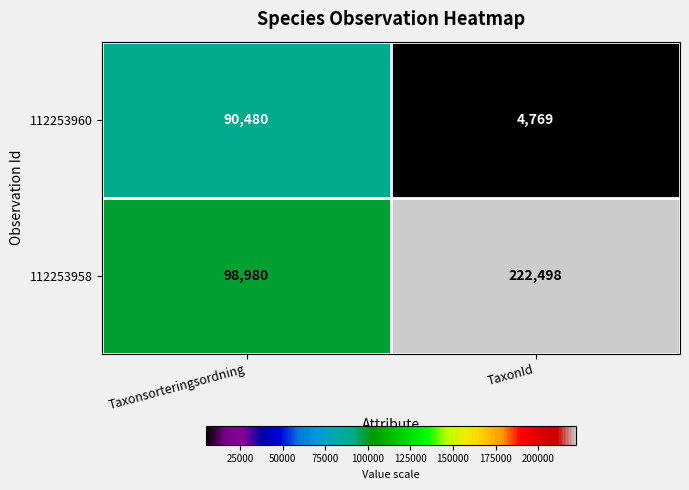

Between Taxonsorteringsordning and TaxonId, which series saw the biggest shift?

112253958